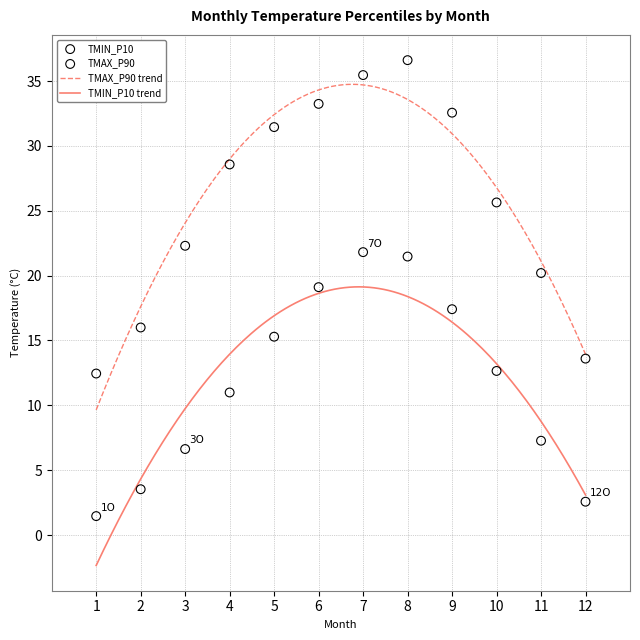

Across all data points, what is the range of X values (max minus min)?

11.0